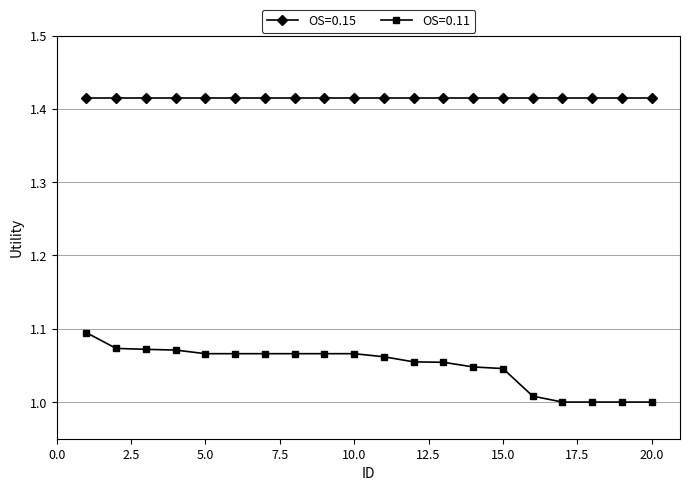

Rank the series by their maximum value, from highest to lowest.

OS=0.15, OS=0.11